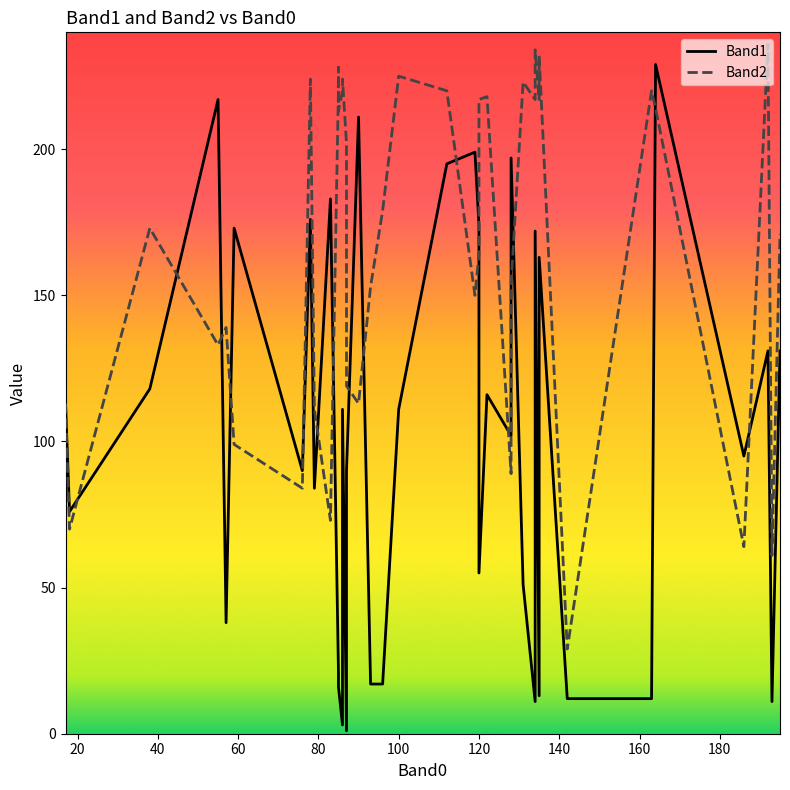

How many values in the Band2 series are below 179?

20